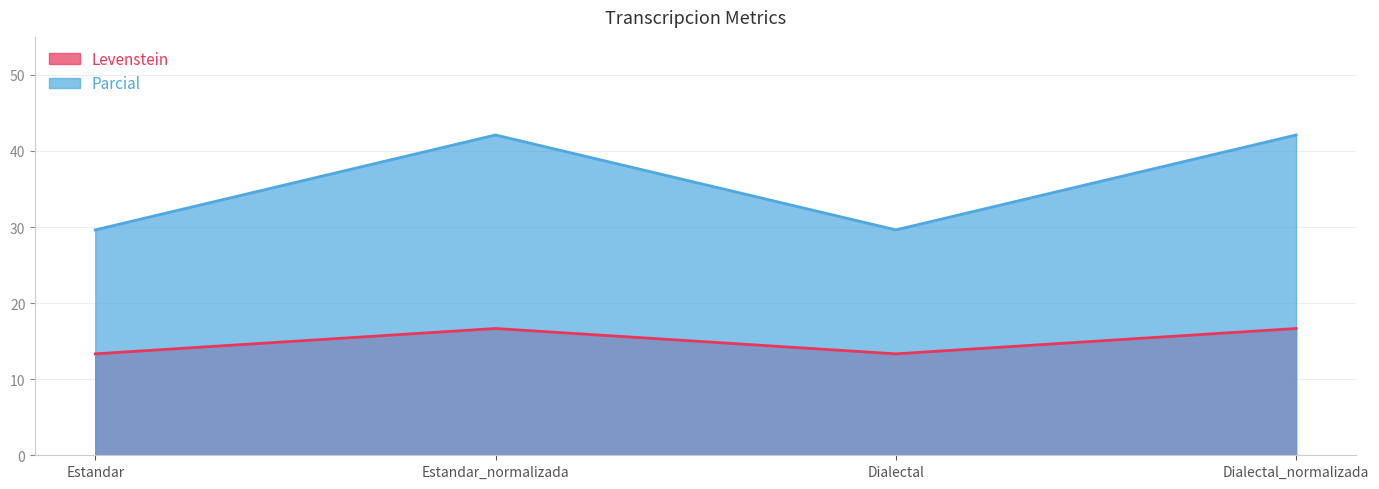

At Dialectal, list the series in order from largest to smallest.

Parcial, Levenstein